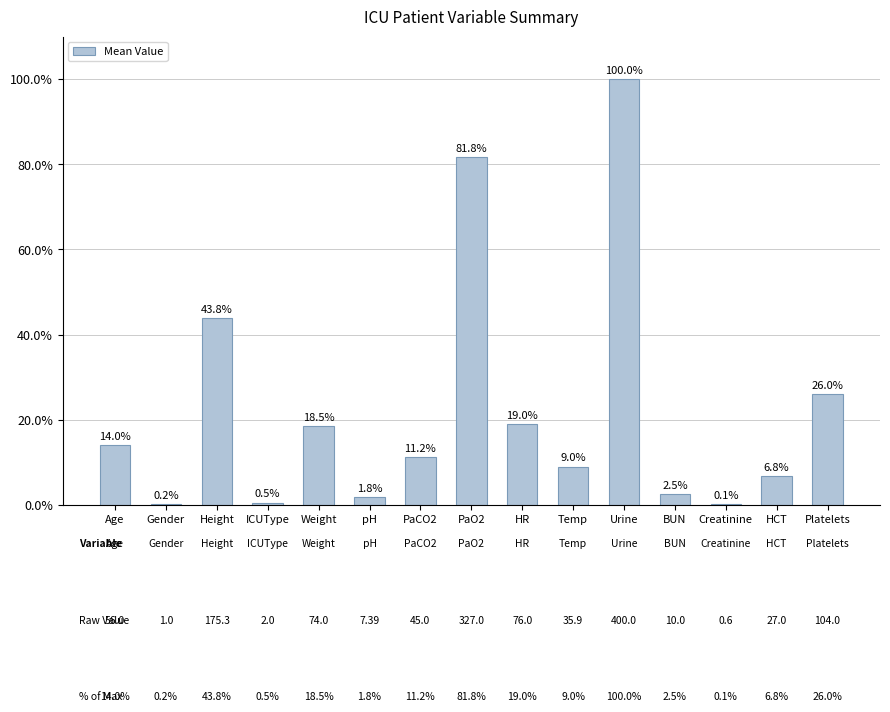

How many values exceed 11?

8